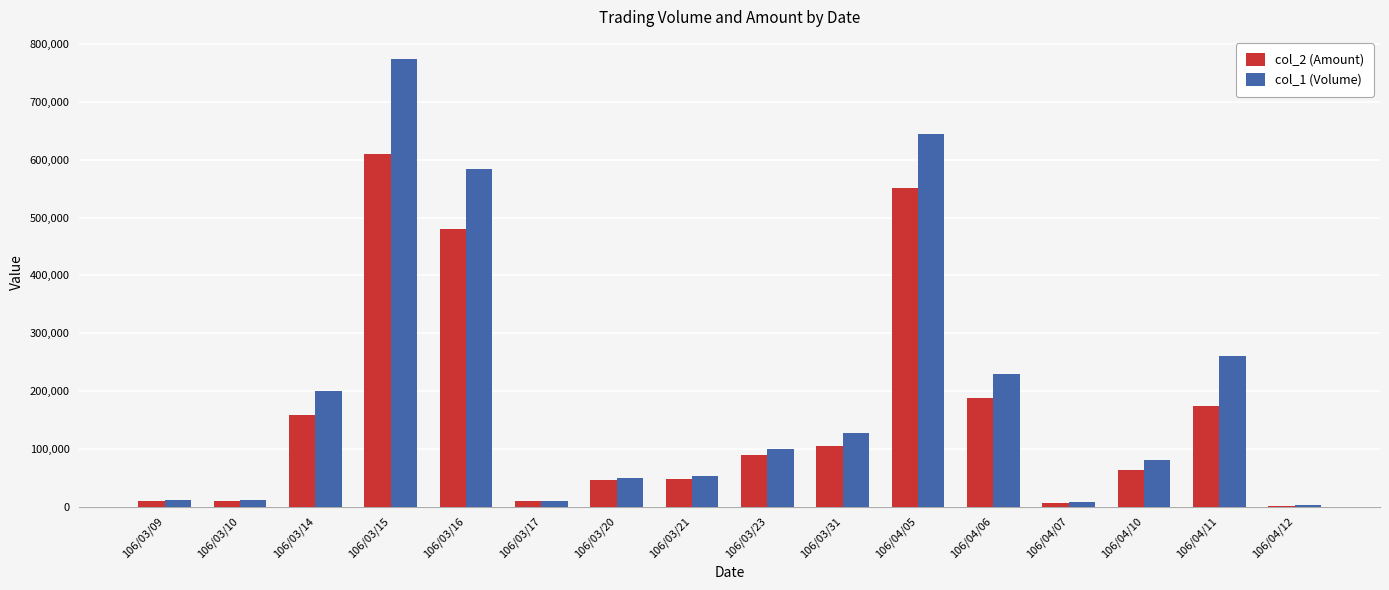

The value of col_1 (Volume) at 106/03/20 is 50000. True or false?

True